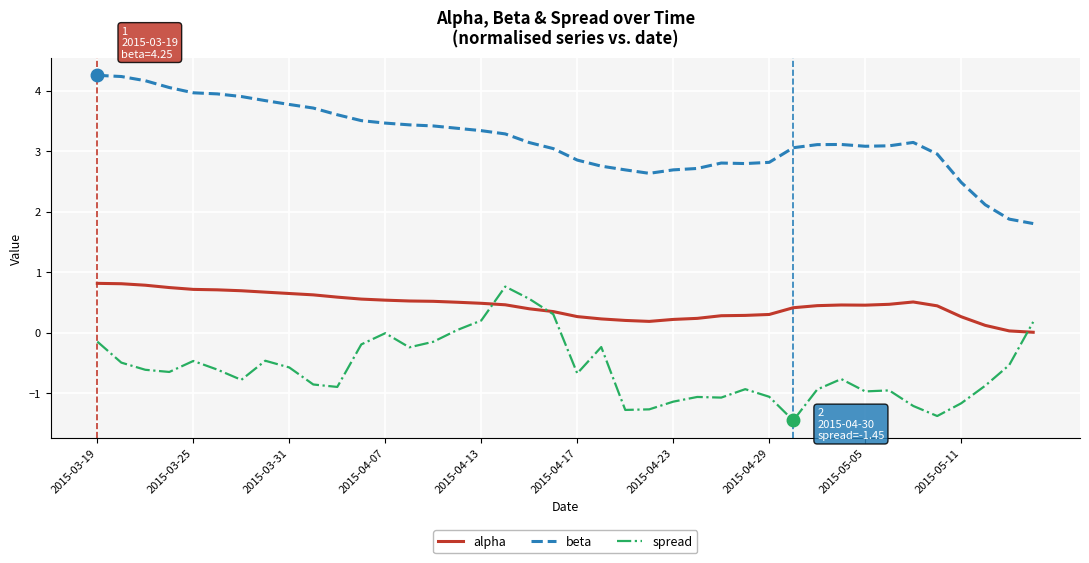

True or false: spread has more than 2 points higher than both neighbors.

True